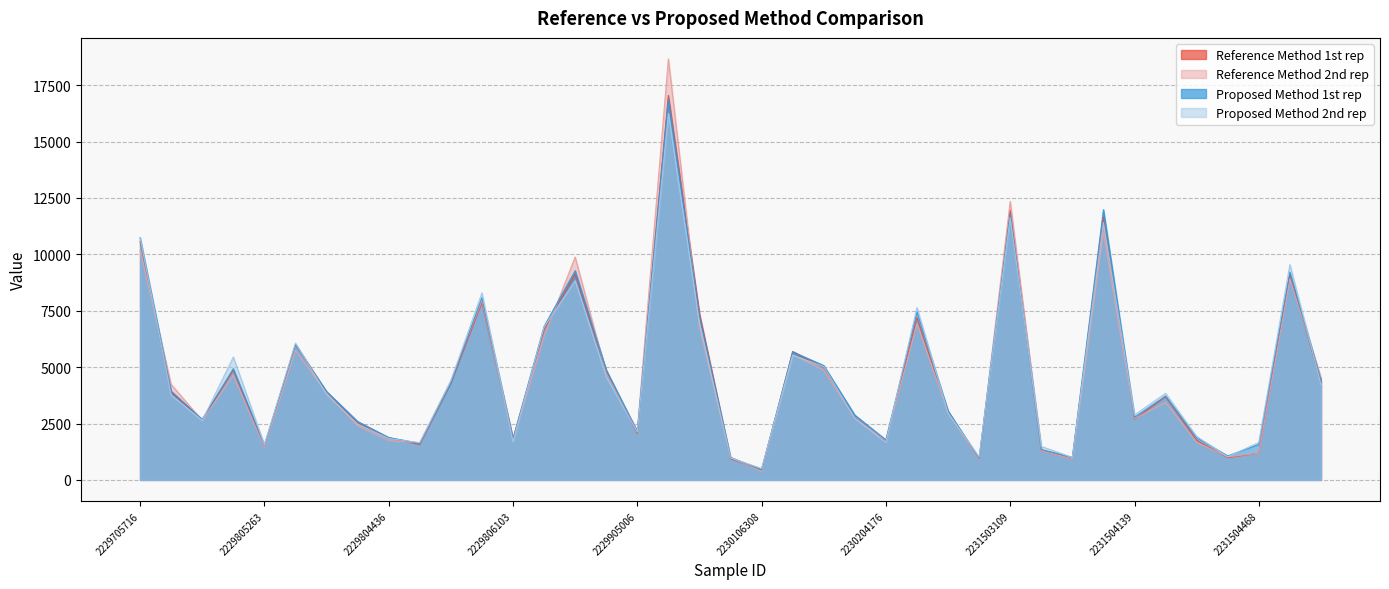

What is the difference between the highest and lowest values at 2229801511?

820